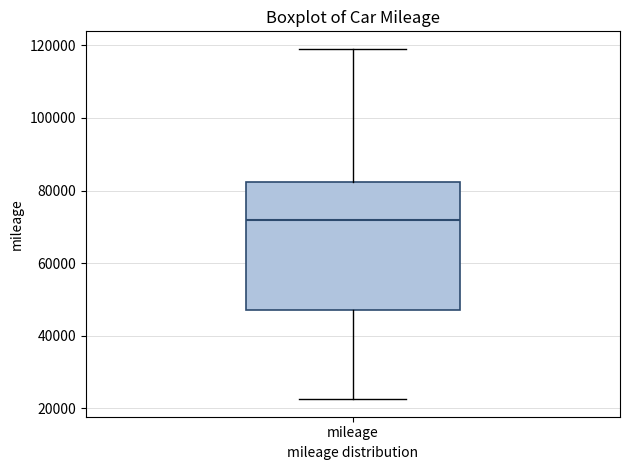

Transcribe this box plot: give where the median line is, the range the box spans, and where the two whiskers end, as read against the y-axis. The values are not printed on the chart, so give them approximately, as read against the axis.

median 72000, box 48000 to 82000, whiskers 22000 to 120000